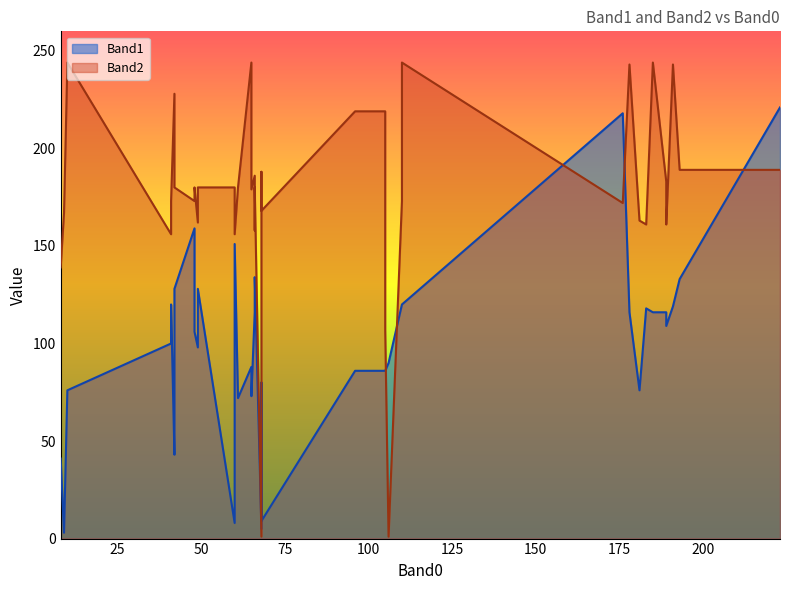

Which label corresponds to the smallest value in the chart?

68